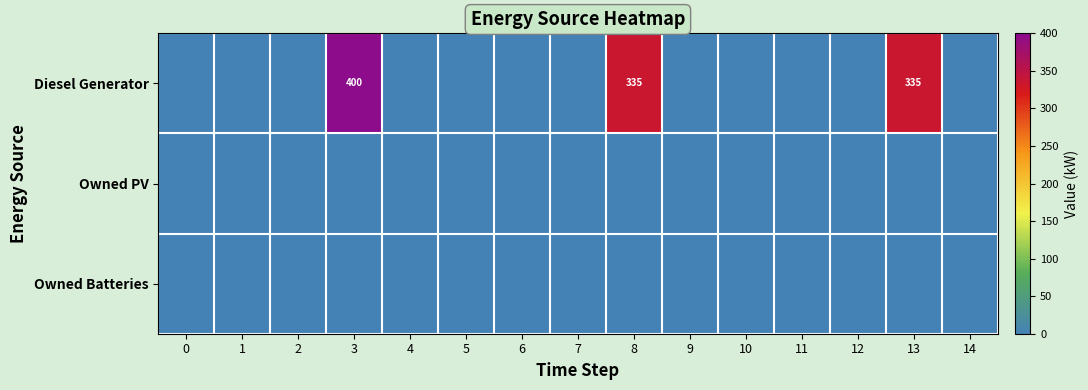

How many values in the Diesel Generator series exceed 0?

4